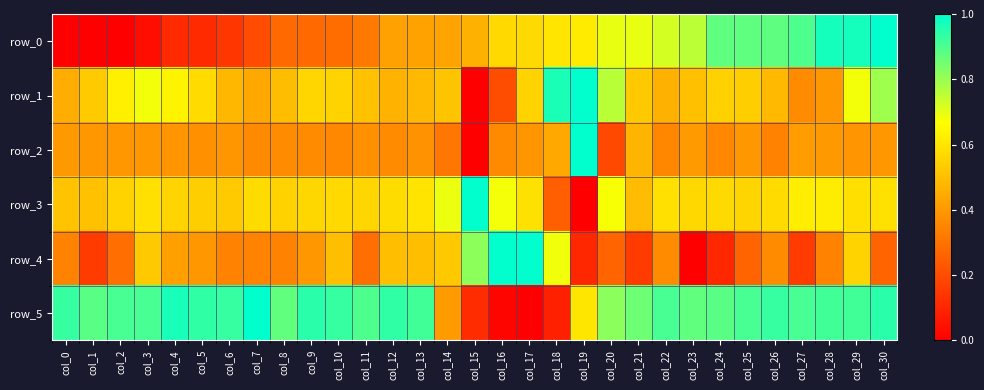

Reading right to left, transcribe all the data shown in this chart.

row_0: 1.0	1.0	1.0	0.9	0.9	0.9	0.9	0.8	0.7	0.7	0.7	0.6	0.6	0.6	0.6	0.5	0.4	0.4	0.4	0.3	0.3	0.3	0.3	0.2	0.1	0.1	0.1	0.0	0.0	0.0	0.0
row_1: 0.8	0.7	0.4	0.4	0.5	0.5	0.5	0.5	0.5	0.5	0.8	1.0	1.0	0.6	0.2	0.0	0.5	0.5	0.5	0.5	0.6	0.6	0.5	0.4	0.5	0.6	0.6	0.7	0.6	0.5	0.5
row_2: 0.4	0.4	0.4	0.4	0.3	0.4	0.4	0.4	0.4	0.5	0.2	1.0	0.4	0.4	0.4	0.0	0.3	0.4	0.4	0.4	0.4	0.4	0.4	0.4	0.4	0.4	0.4	0.4	0.4	0.4	0.4
row_3: 0.6	0.6	0.6	0.6	0.6	0.6	0.6	0.6	0.6	0.5	0.7	0.0	0.3	0.6	0.7	1.0	0.7	0.6	0.6	0.6	0.6	0.6	0.6	0.6	0.5	0.5	0.6	0.6	0.6	0.5	0.5
row_4: 0.3	0.6	0.3	0.2	0.4	0.3	0.1	0.0	0.4	0.2	0.3	0.1	0.7	1.0	1.0	0.8	0.5	0.5	0.5	0.3	0.5	0.4	0.3	0.3	0.3	0.4	0.4	0.5	0.3	0.2	0.3
row_5: 0.9	0.9	0.9	0.9	0.9	0.9	0.9	0.9	0.9	0.9	0.8	0.6	0.1	0.0	0.0	0.1	0.4	0.9	0.9	0.9	0.9	0.9	0.9	1.0	0.9	0.9	1.0	0.9	0.9	0.9	0.9